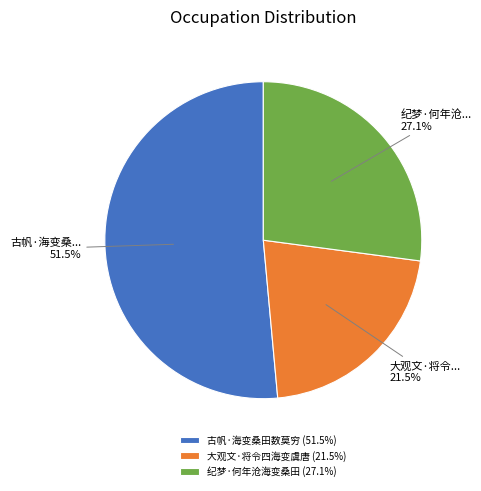

What is the smallest slice in the pie chart?

大观文·将令四海变虞唐